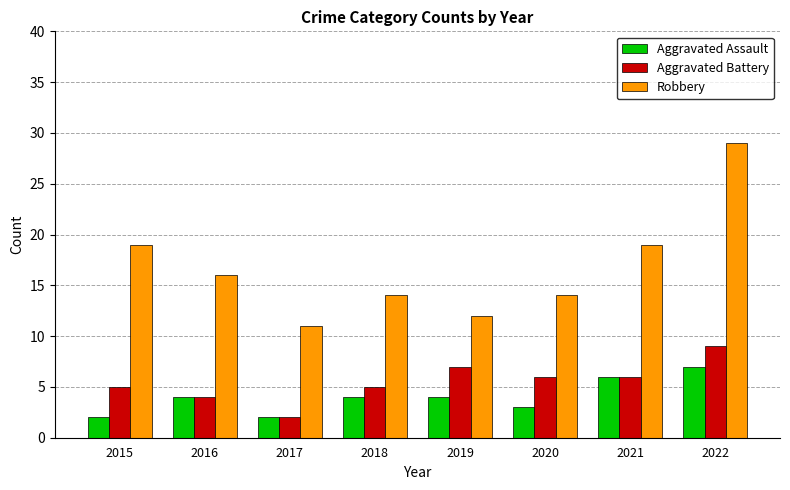

List the series in order of their peak value, highest first.

Robbery, Aggravated Battery, Aggravated Assault